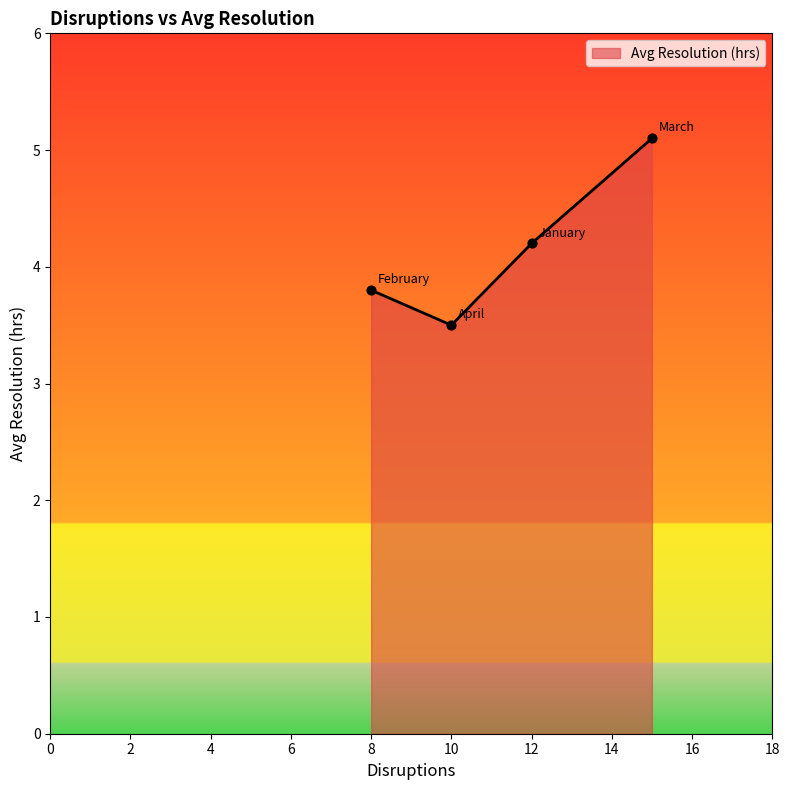

What is the greatest value displayed?

5.1